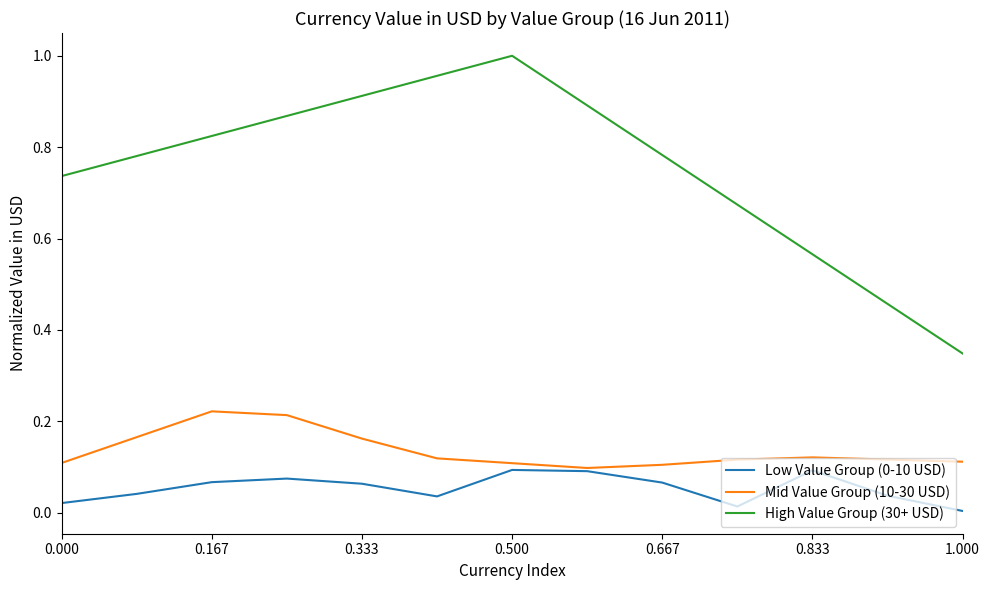

How many distinct data groups are displayed?

3